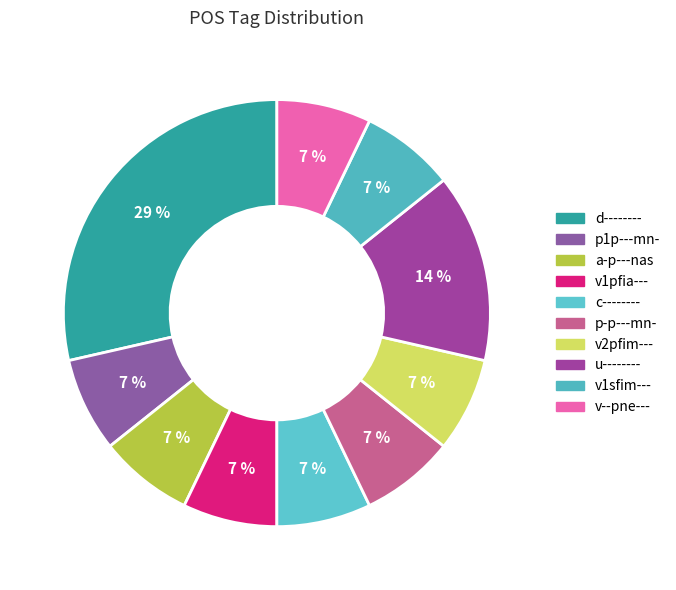

To the nearest percent, what is the average slice percentage?

10%